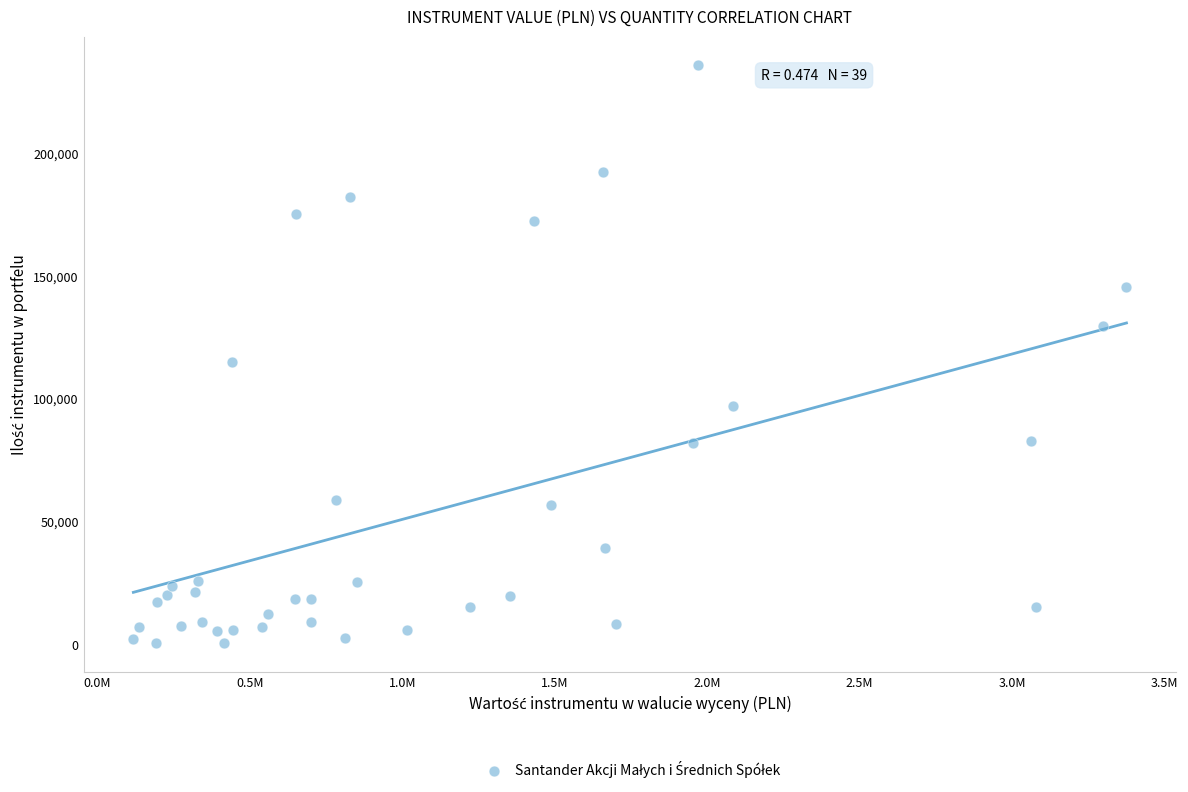

What is the range of Y values (max minus min)?

235257